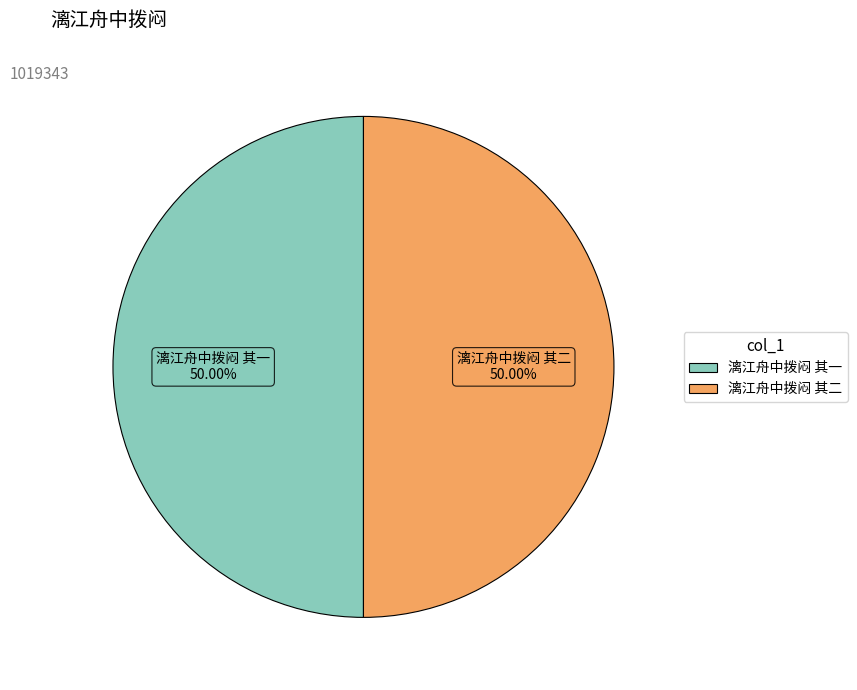

To the nearest percent, what percentage of the pie is 漓江舟中拨闷 其二?

50%